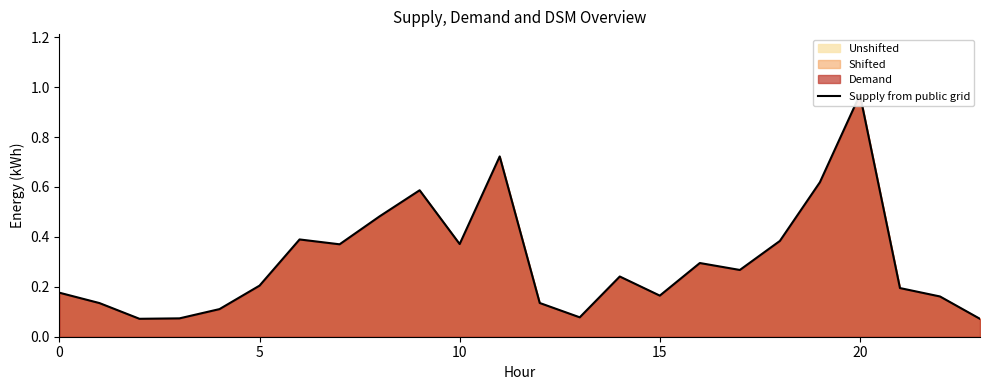

The value at 11 is 0.7. True or false?

True